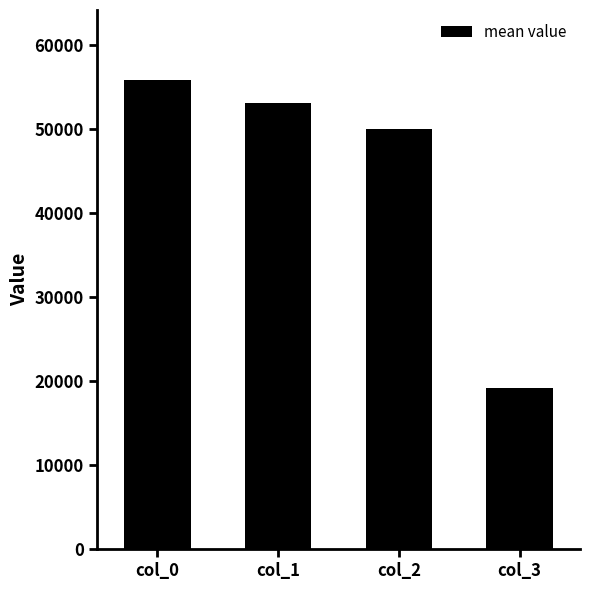

Rank the categories by value from lowest to highest.

col_3, col_2, col_1, col_0